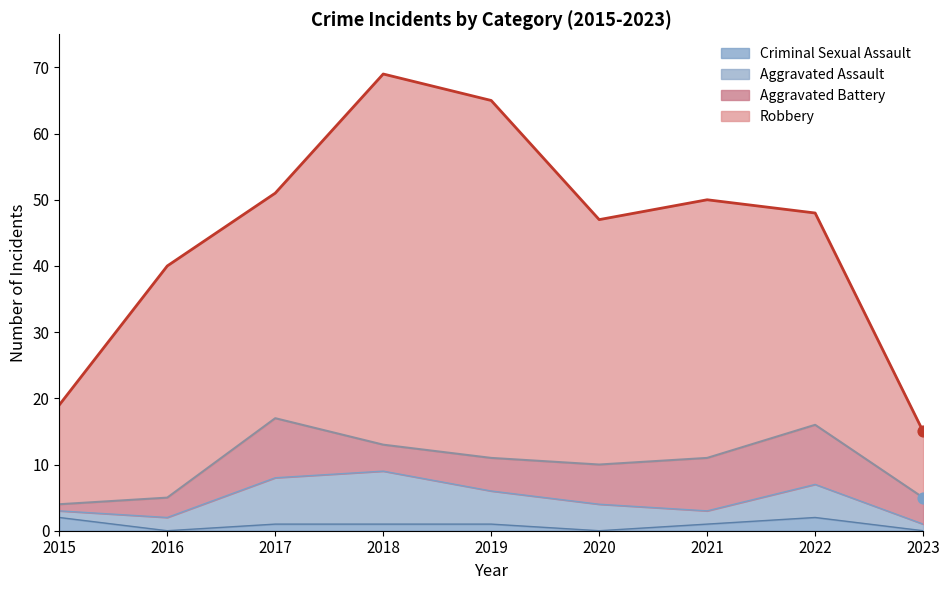

Which series contains the highest Y value?

Robbery